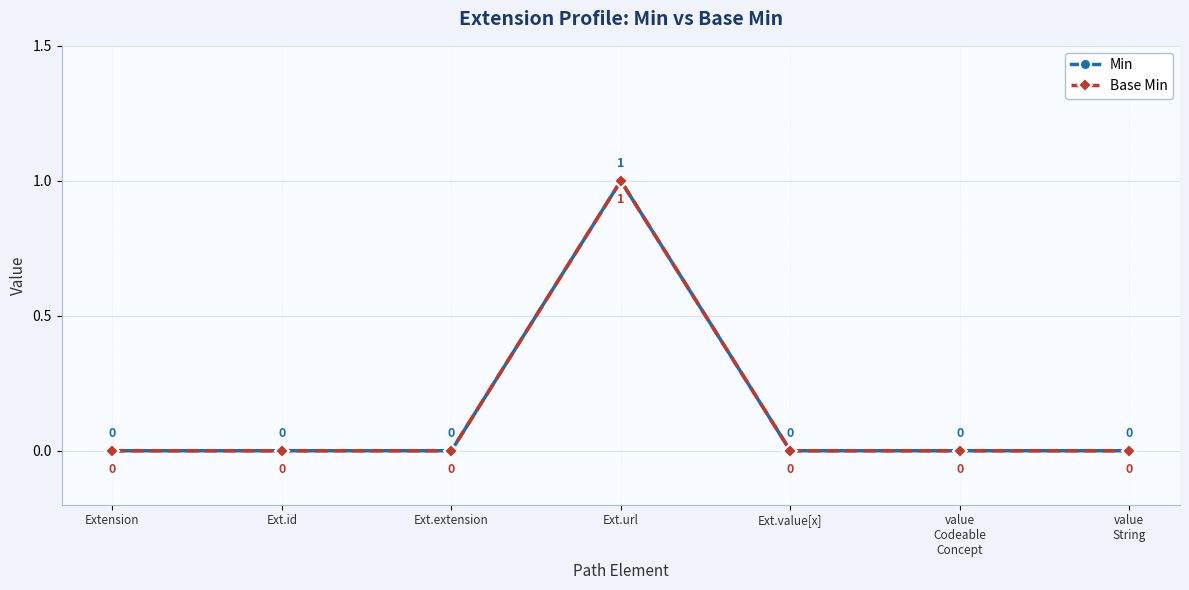

The Min series shows 1 at Extension. True or false?

False